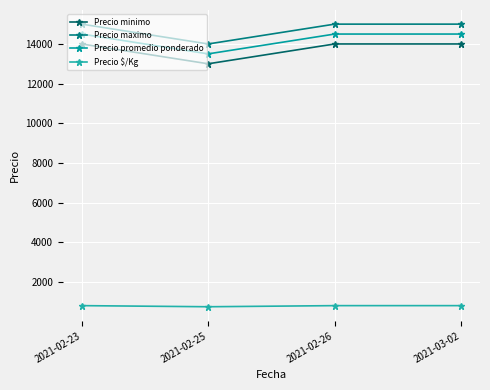

In Precio $/Kg, how many points are lower than both neighbors (excluding endpoints)?

1